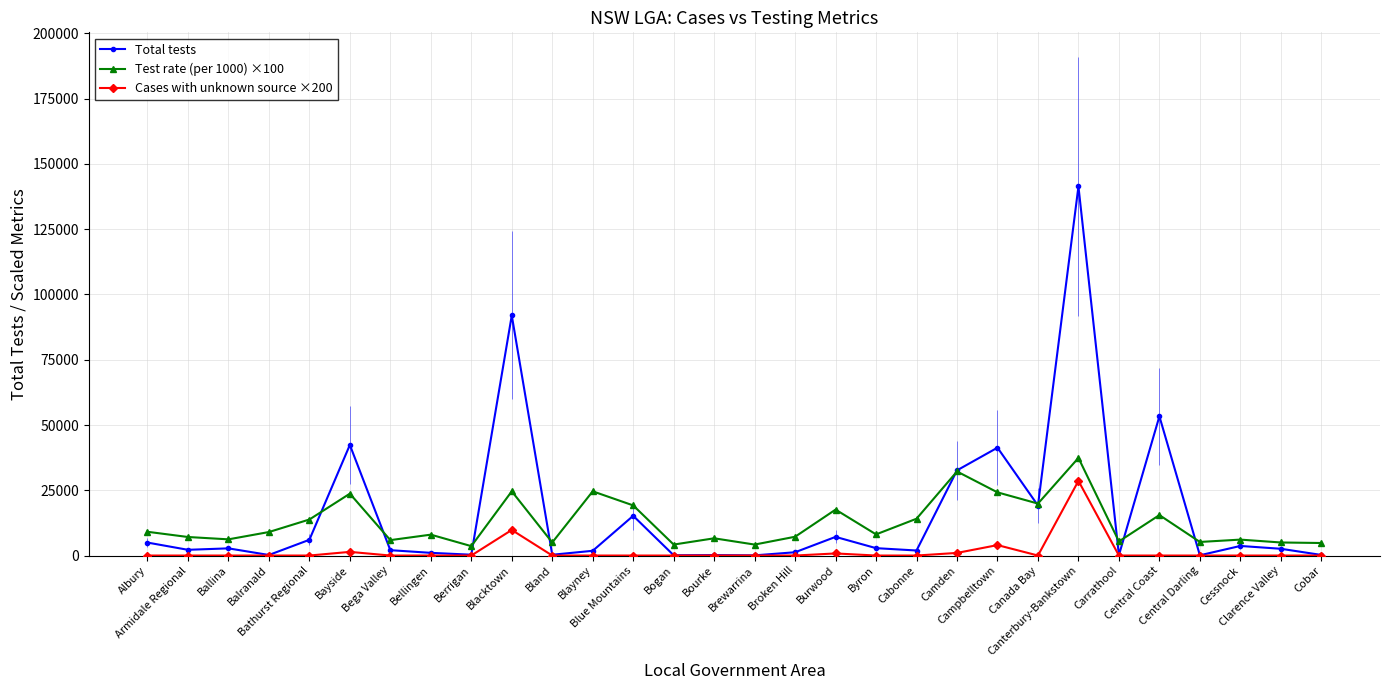

Which label corresponds to the largest value in the chart?

Canterbury-Bankstown